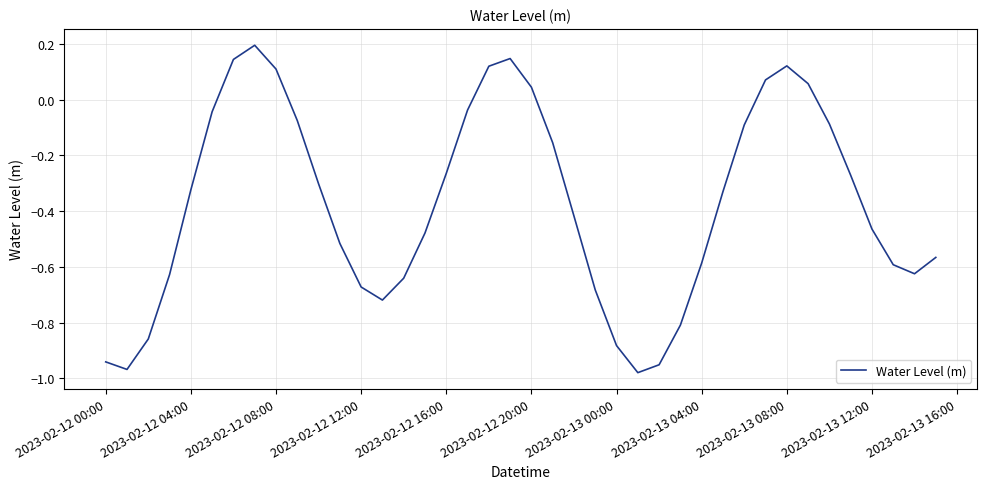

What is the difference between the maximum and minimum values?

1.2